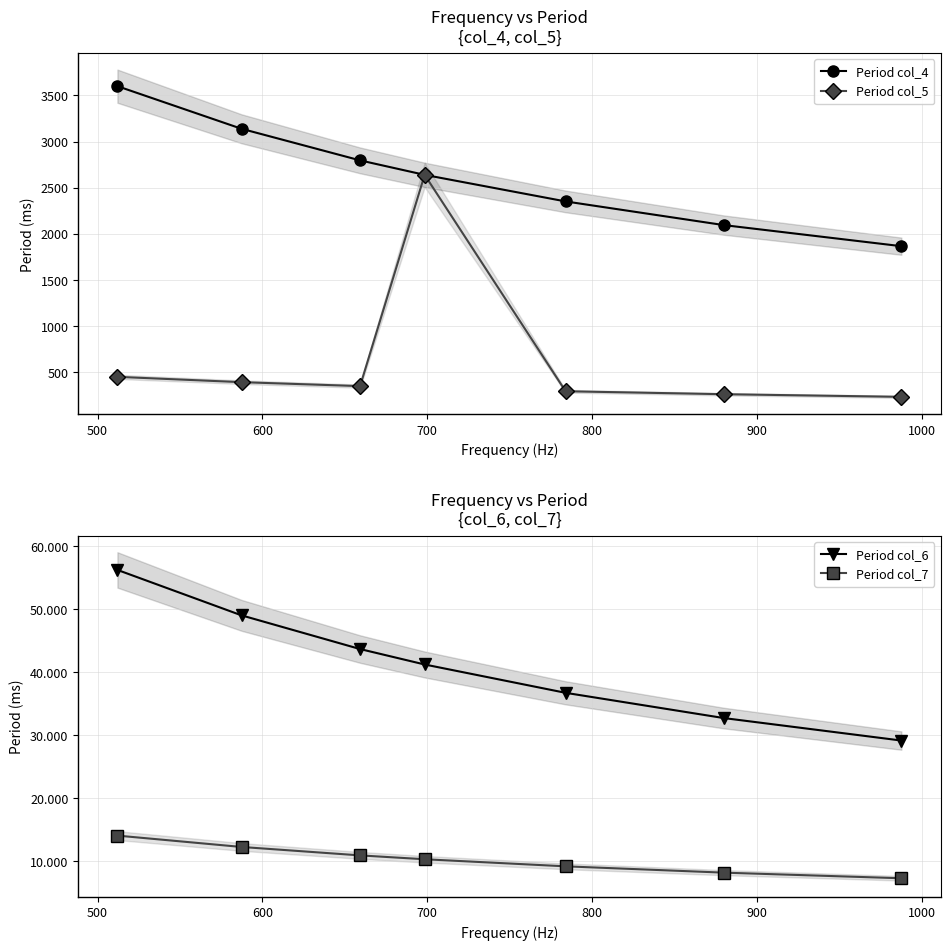

True or false: Period col_4 has more than 1 points higher than both neighbors.

False